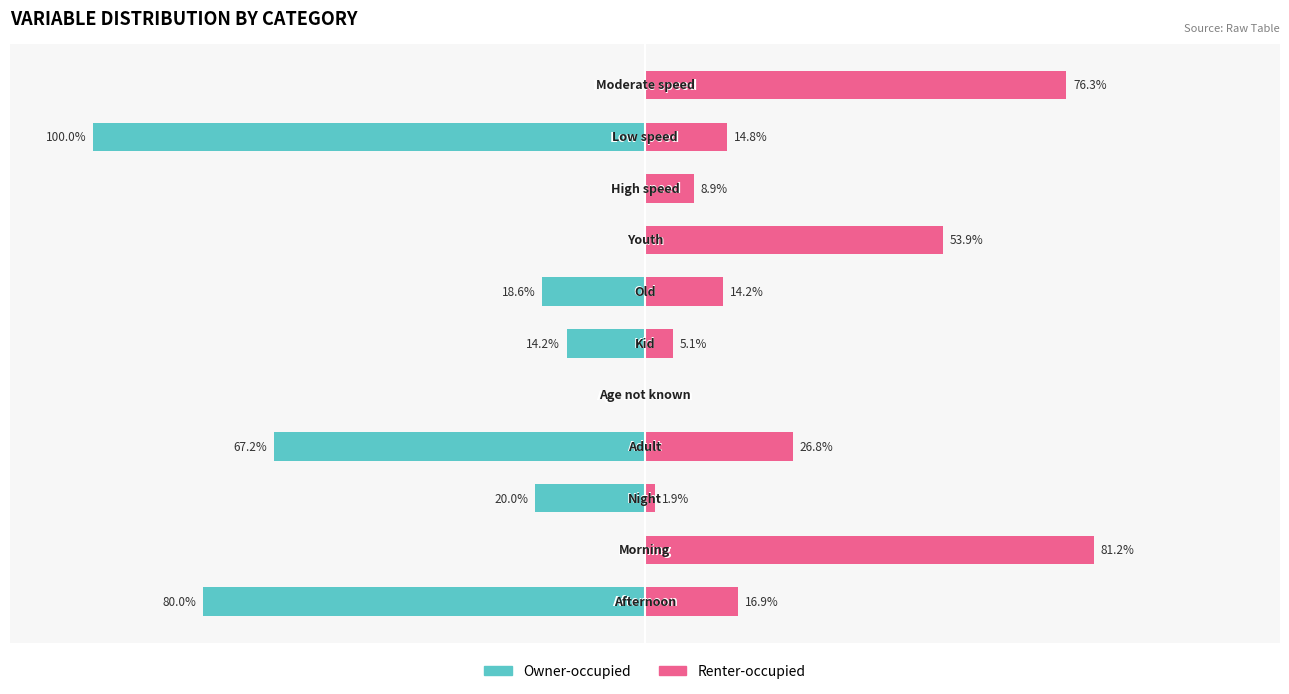

Is it true that Renter-occupied equals 53.9 at 7?

True